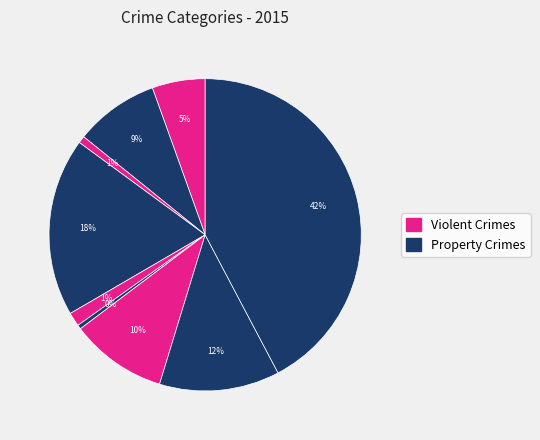

Rank the categories by value from highest to lowest.

Theft, Burglary, Robbery, Motor Vehicle Theft, Aggravated Battery, Aggravated Assault, Criminal Sexual Assault, Arson, Homicide